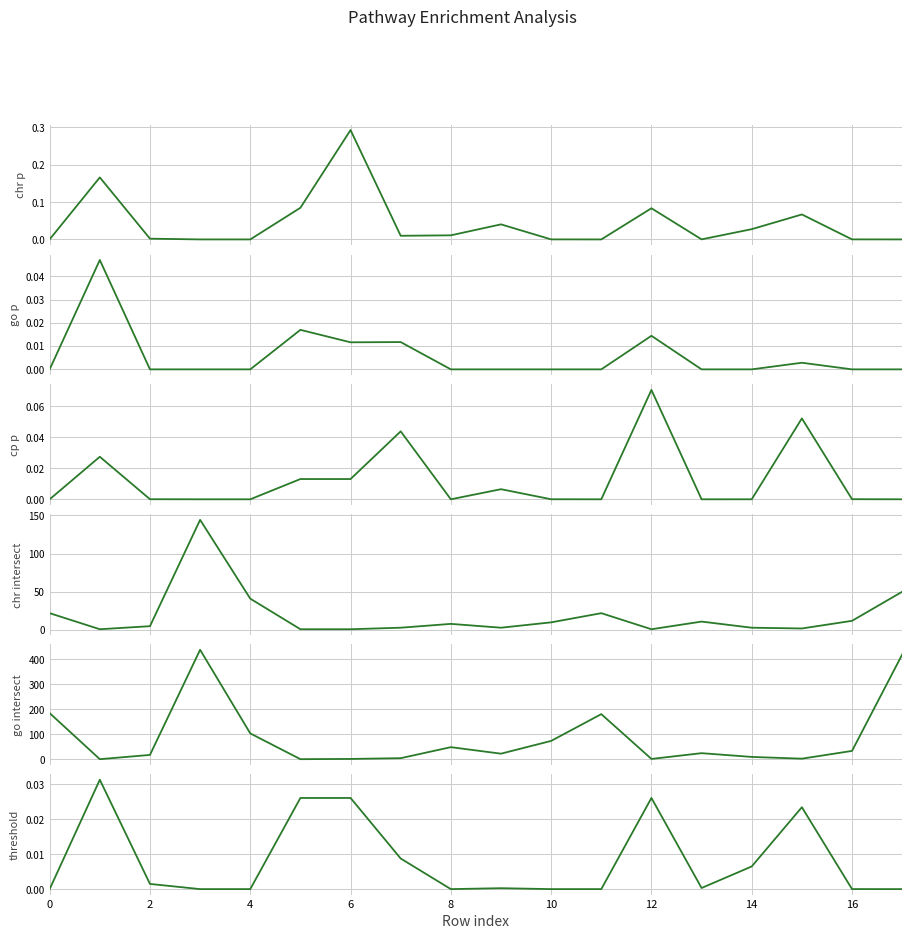

True or false: go intersect and chr intersect intersect in this chart.

False